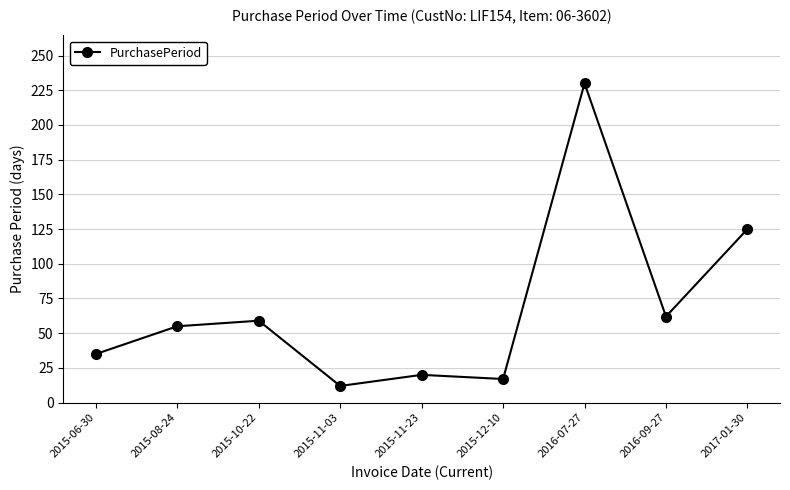

What is the minimum value shown in the chart?

12